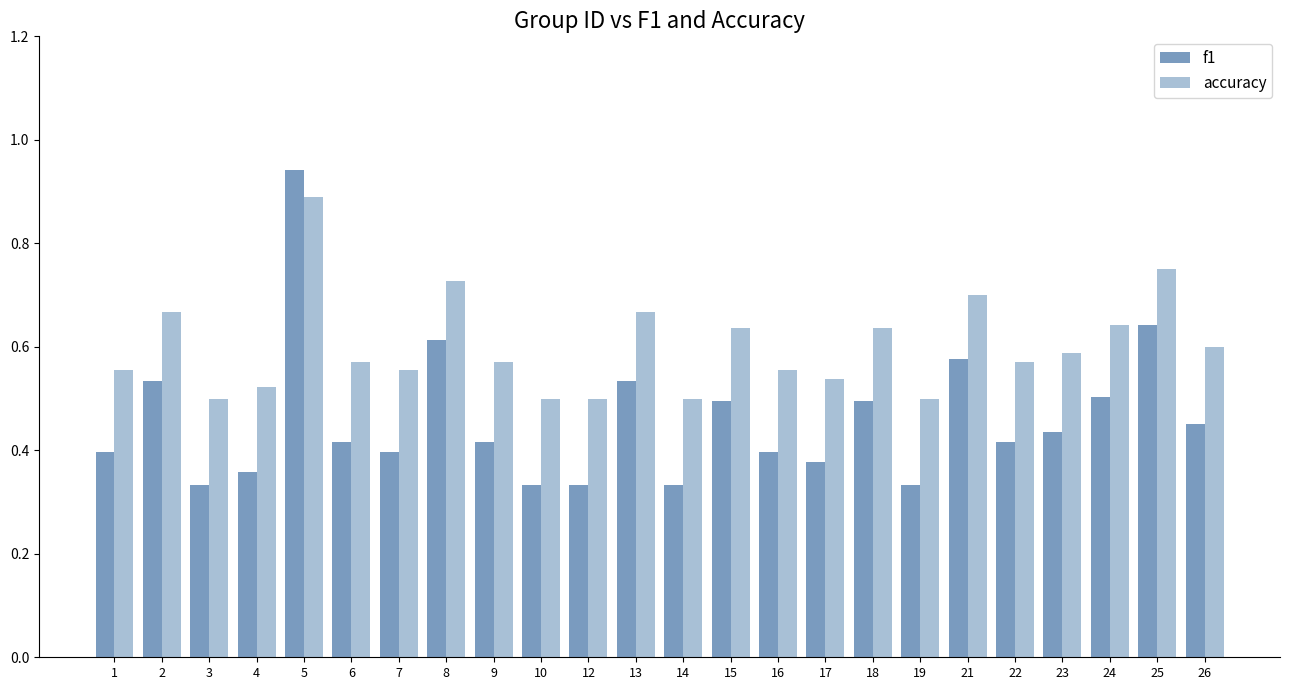

Rank the series by their average value, from highest to lowest.

accuracy, f1